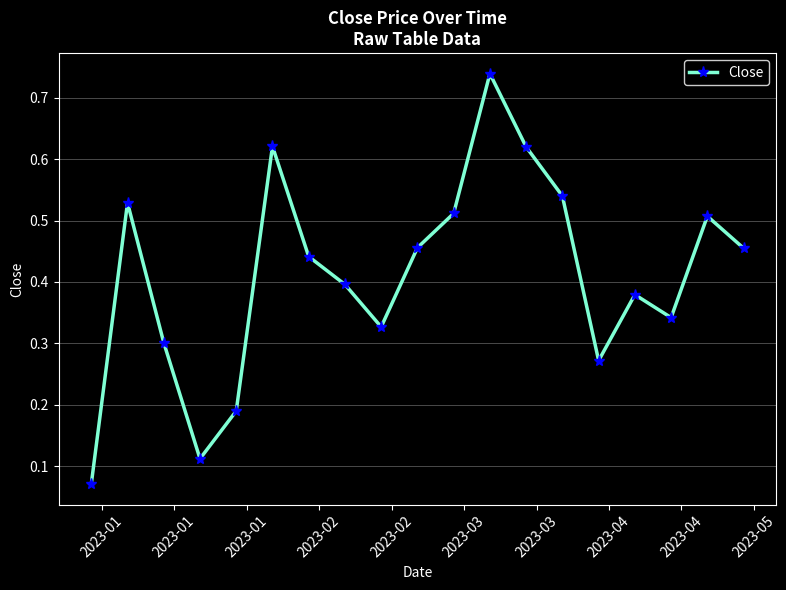

How many points are lower than both their immediate neighbors (excluding endpoints)?

4